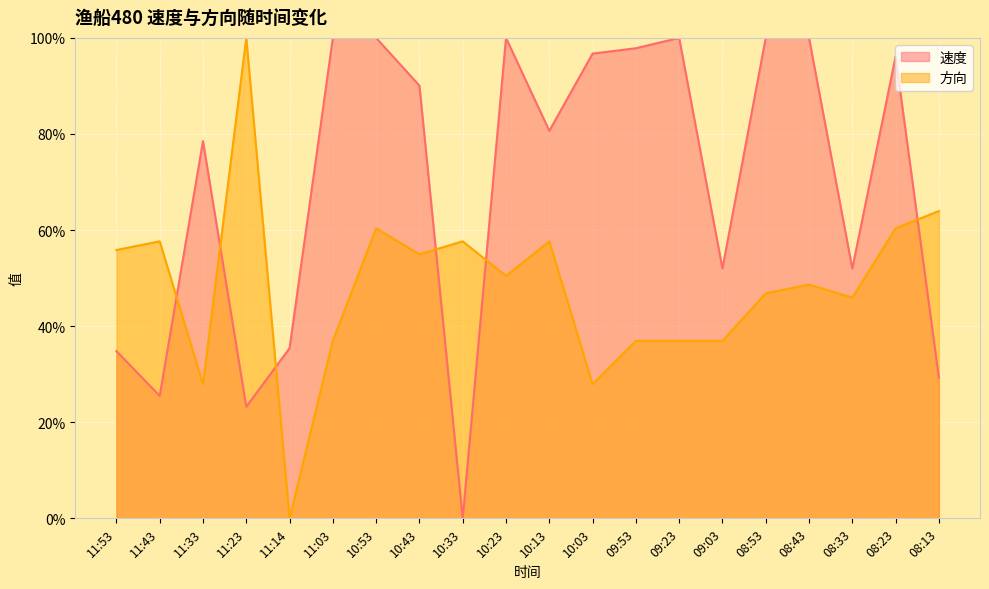

What is the average value of the 速度 series?

69.6